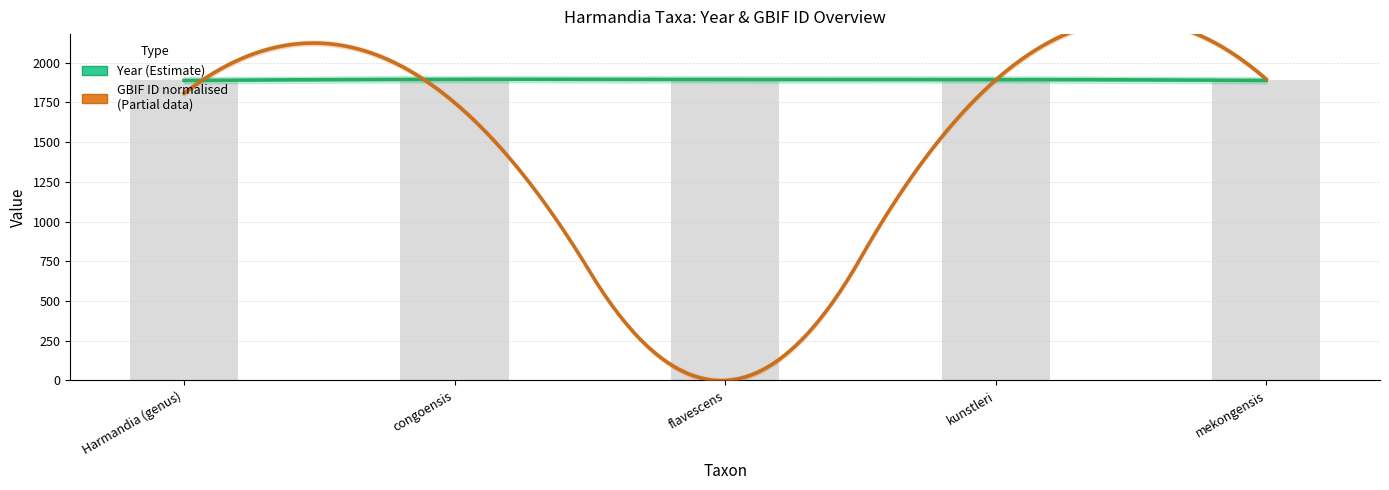

Reading right to left, list all the values displayed in this chart.

1889	1895	1895	1896	1889